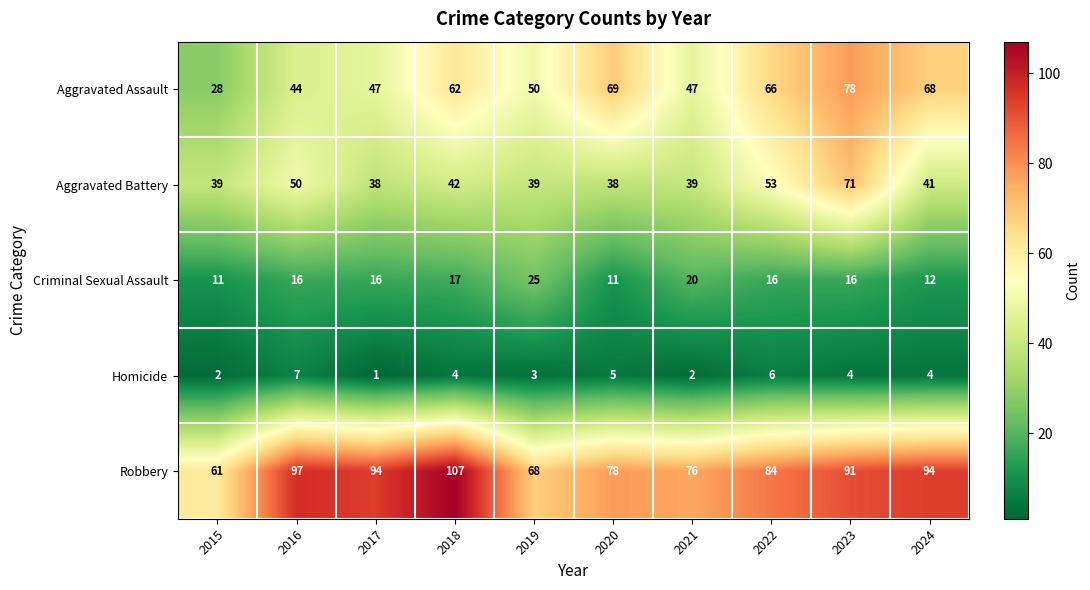

The Aggravated Battery series shows 39 at 2015. True or false?

True